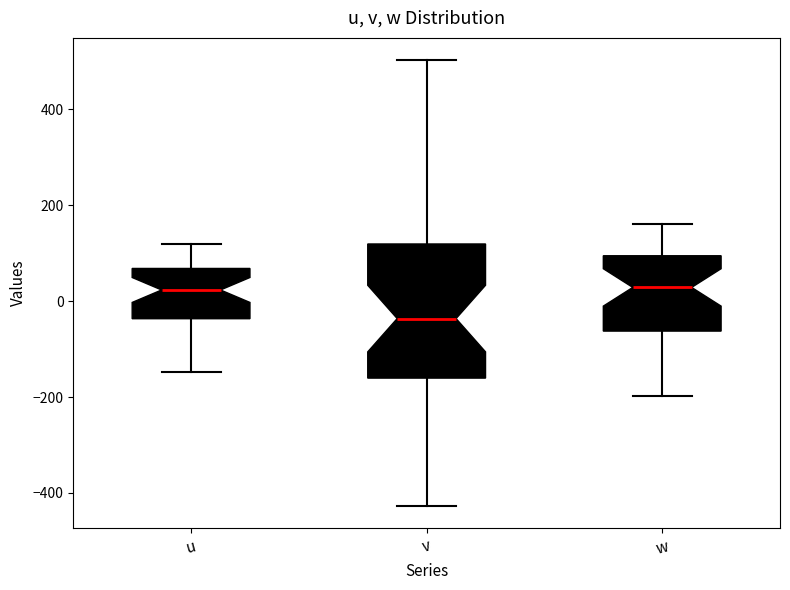

Where is the lower edge of the box for w on the y-axis? The values are not printed on the chart, so give them approximately, as read against the axis.

-60